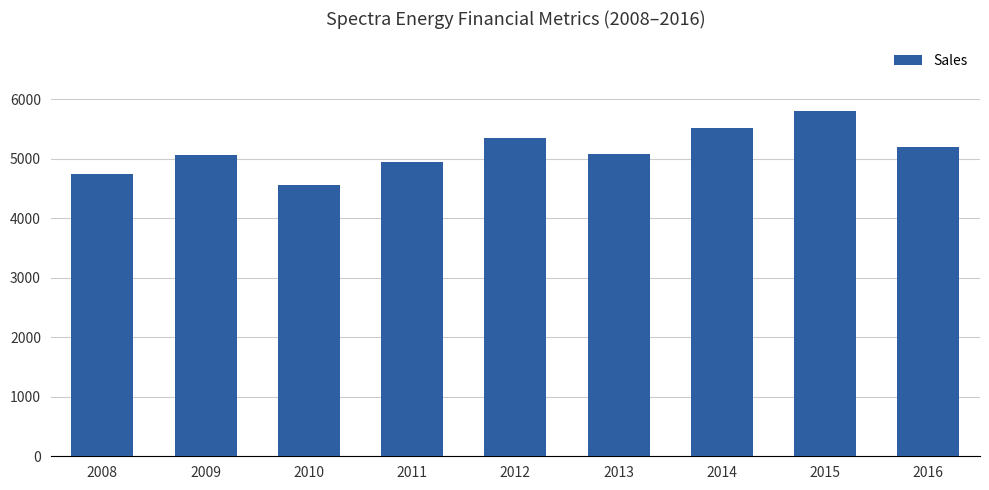

What is the smallest value displayed?

4550